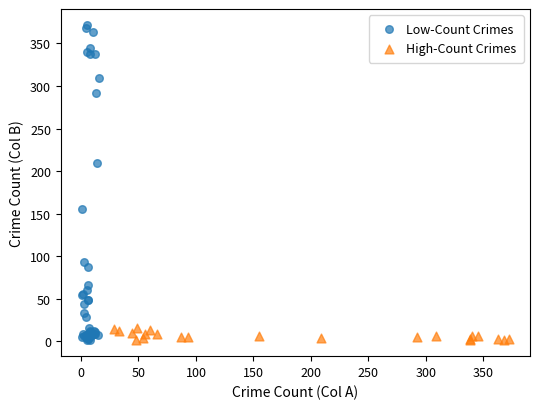

Which series has the widest spread of Y values?

Low-Count Crimes